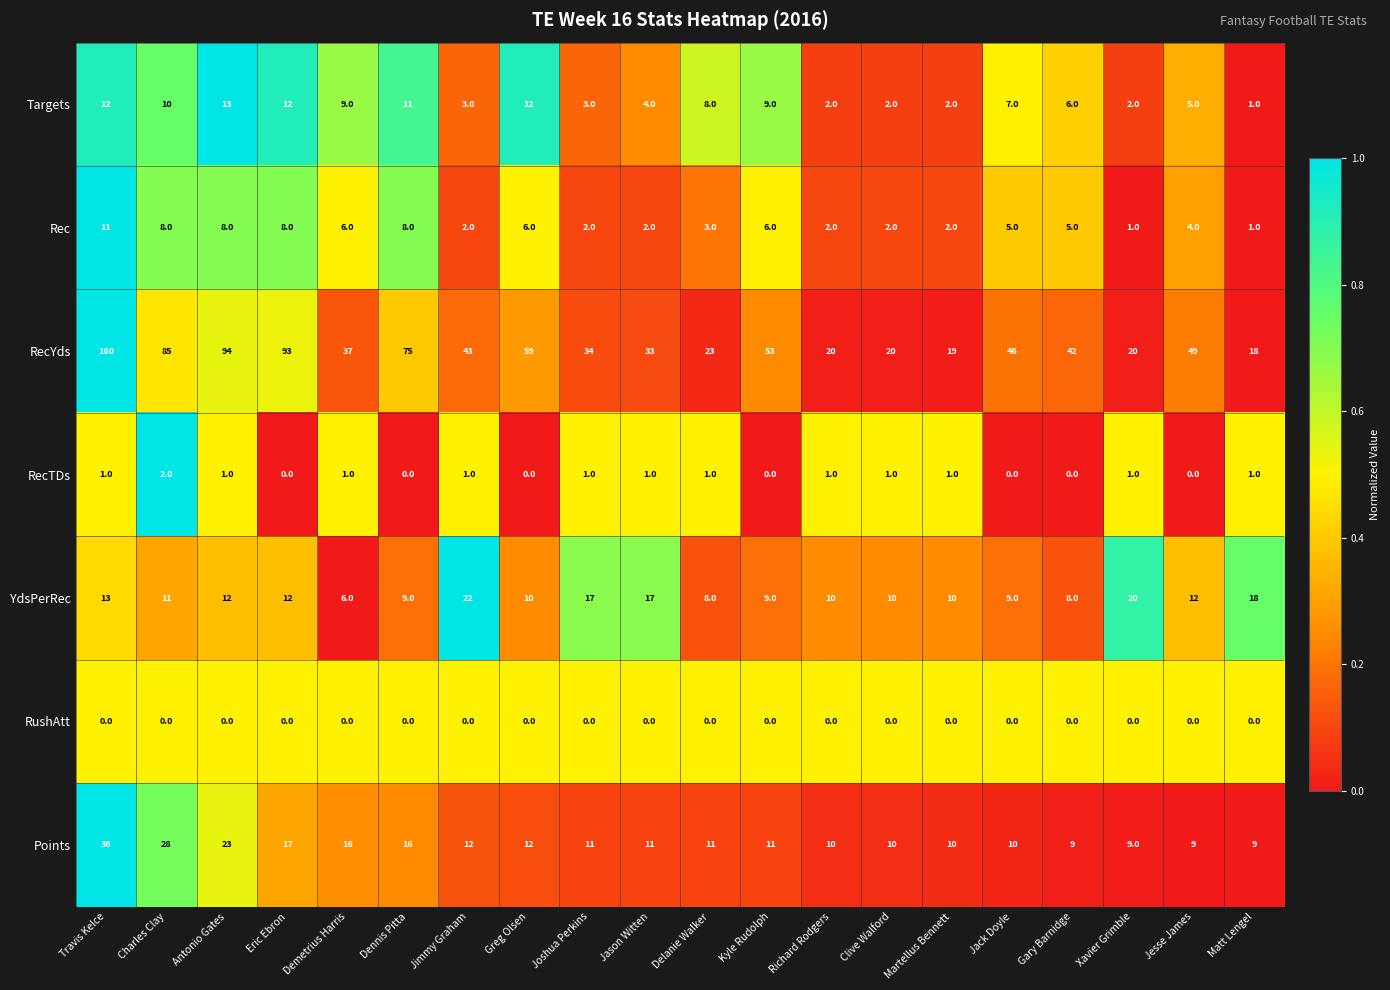

At how many categories does at least one series exceed 0?

20